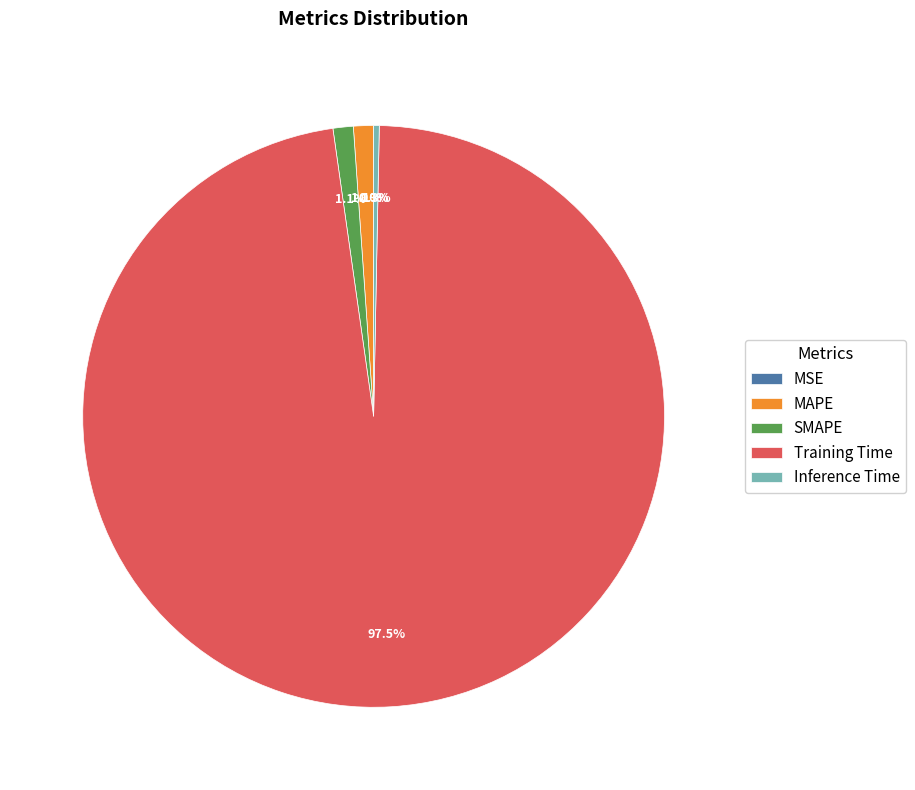

What portion of the pie excludes Training Time?

2.5%